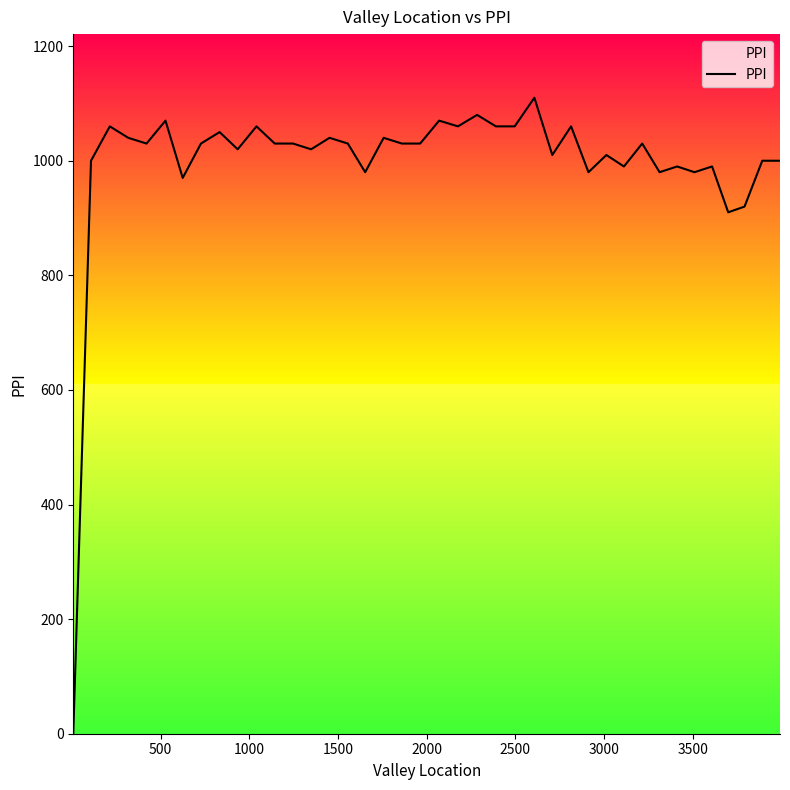

What is the difference between the maximum and minimum values?

1110